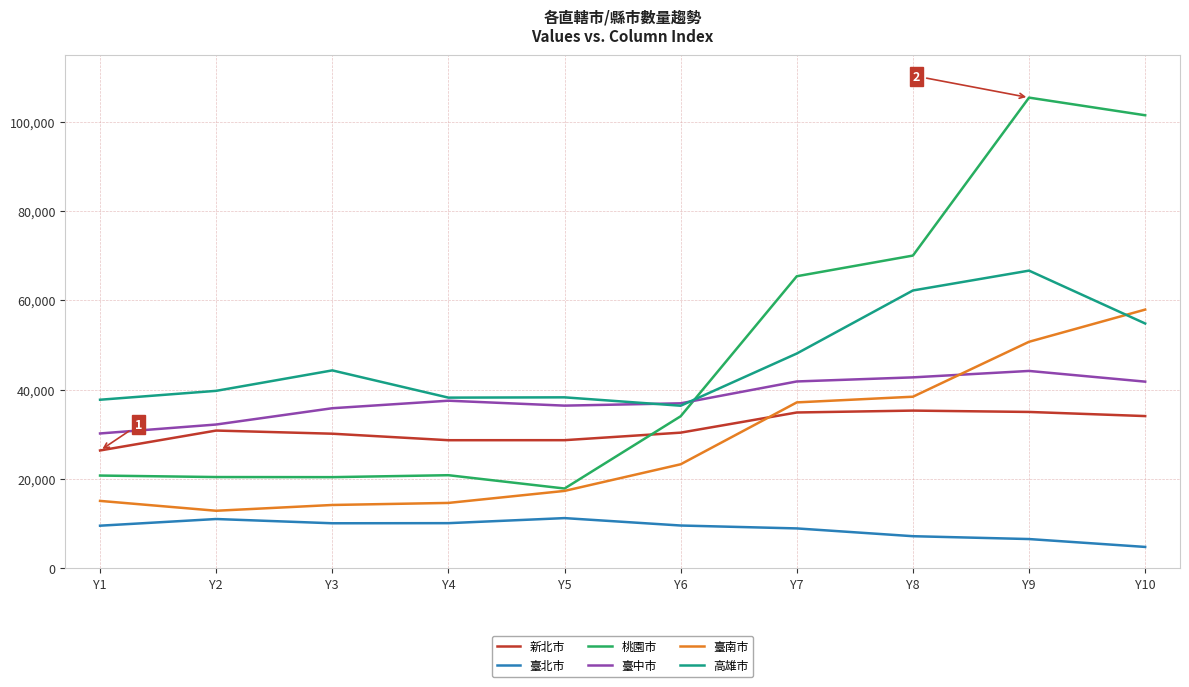

What is the sum of the 臺南市 values at Y1 and Y2?

27904